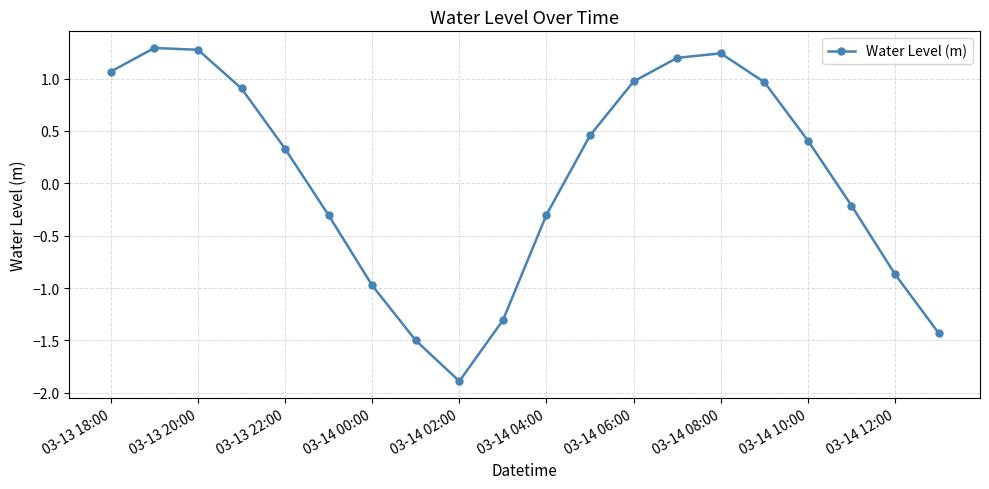

What is the maximum value shown in the chart?

1.3